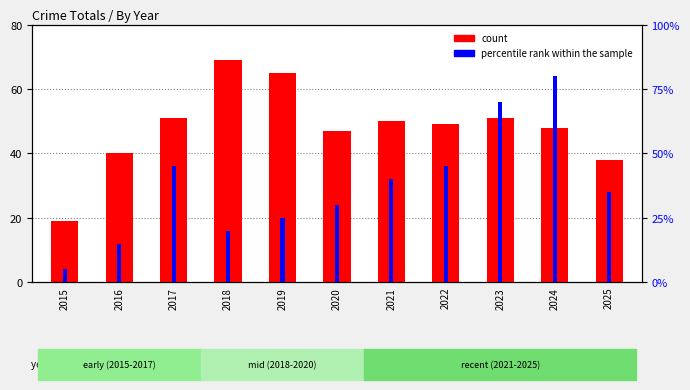

Count the number of categories in the chart.

11